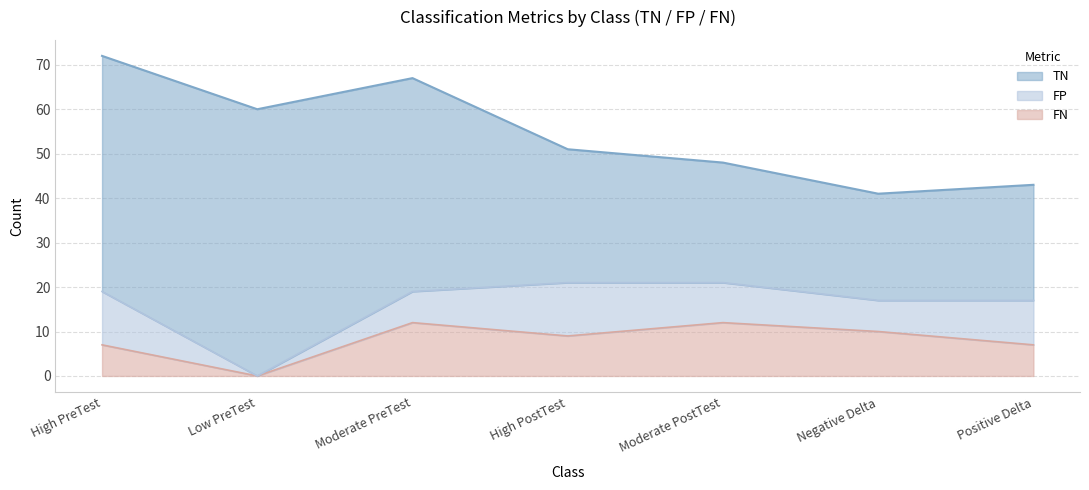

Which series has the widest spread of values?

TN